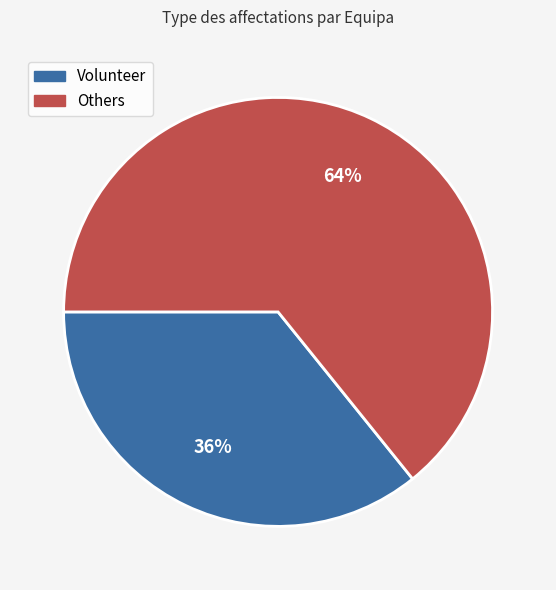

Is there any slice that represents more than half of the pie?

Yes